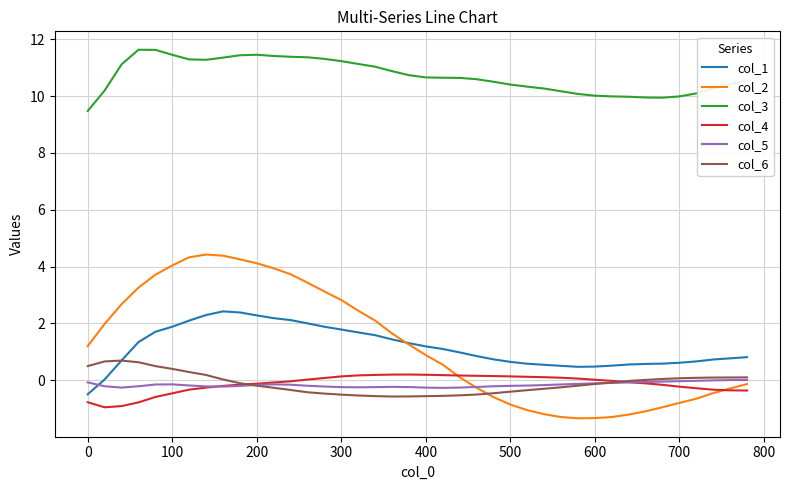

True or false: col_6 and col_2 intersect in this chart.

True